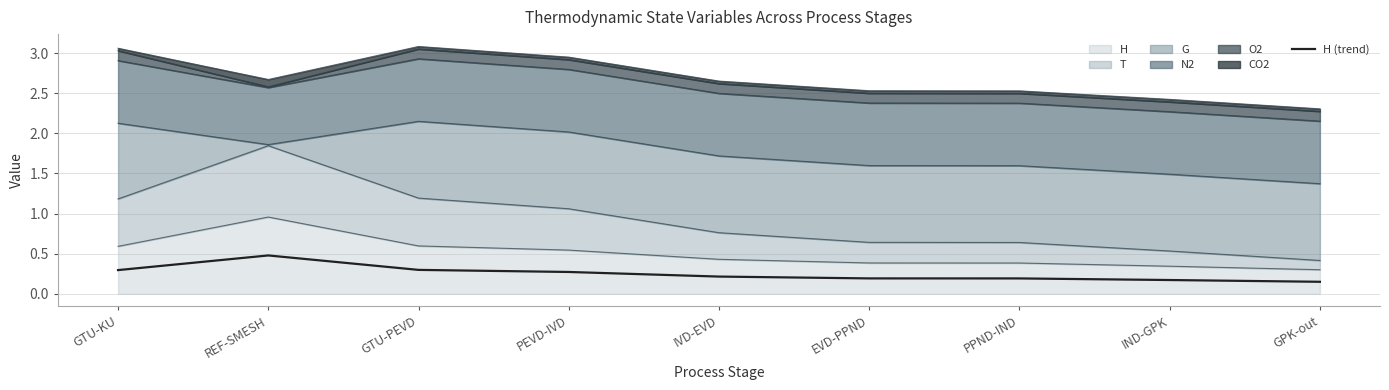

How many interior local peaks (higher than both neighbors) does the data have?

1